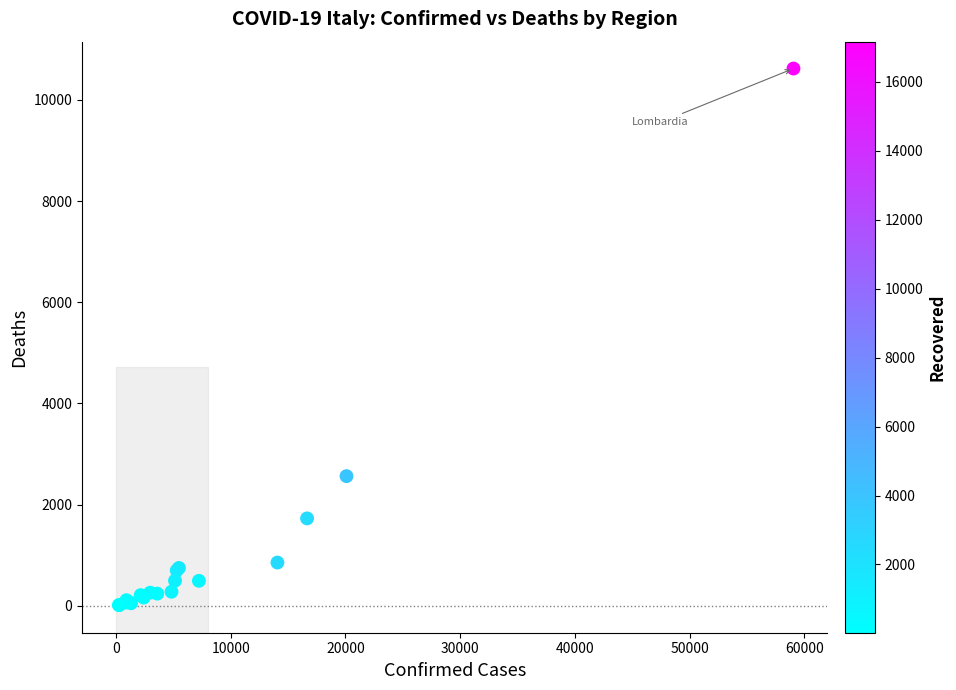

What Y value in the scatter plot is closest to 5318?

2564